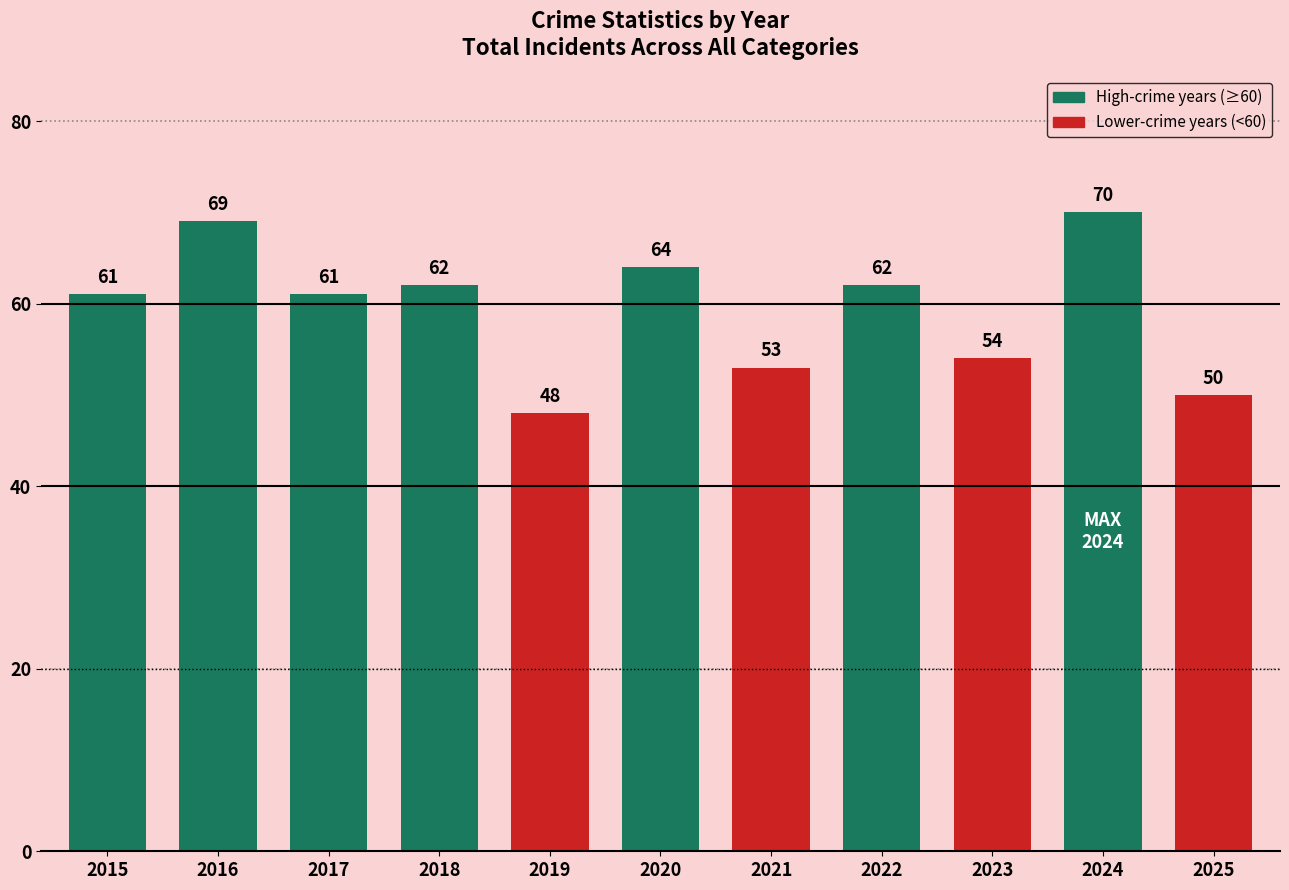

Reading right to left, transcribe all the data shown in this chart.

2025=50	2024=70	2023=54	2022=62	2021=53	2020=64	2019=48	2018=62	2017=61	2016=69	2015=61